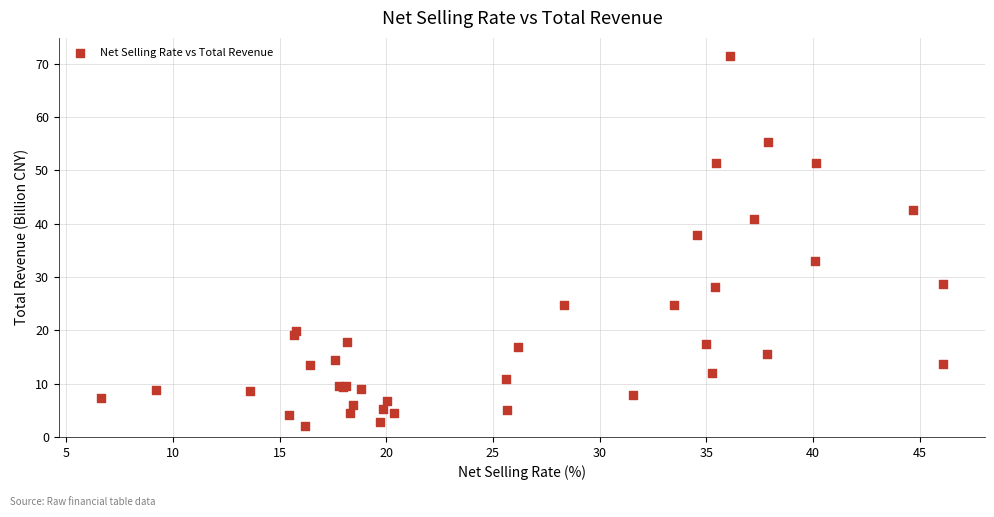

What Y value in the scatter plot is closest to 36?

37.8